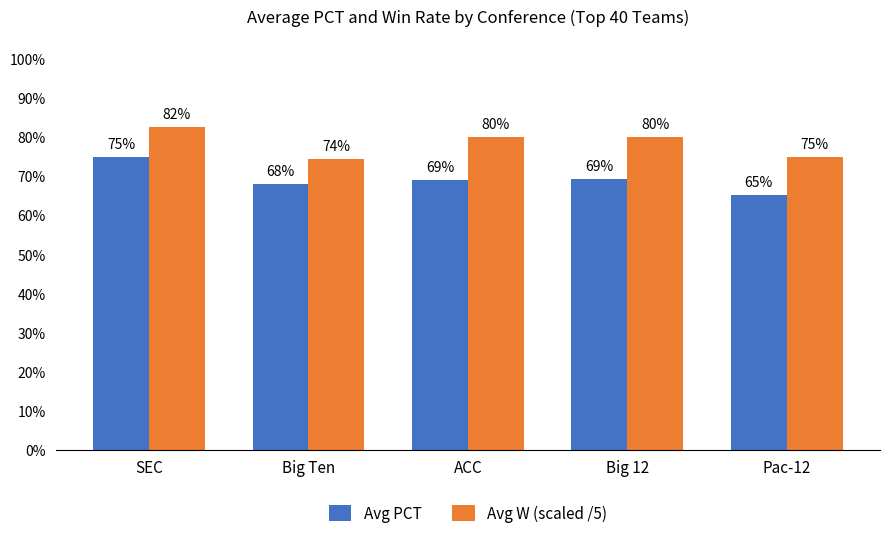

What is the smallest value displayed?

0.7